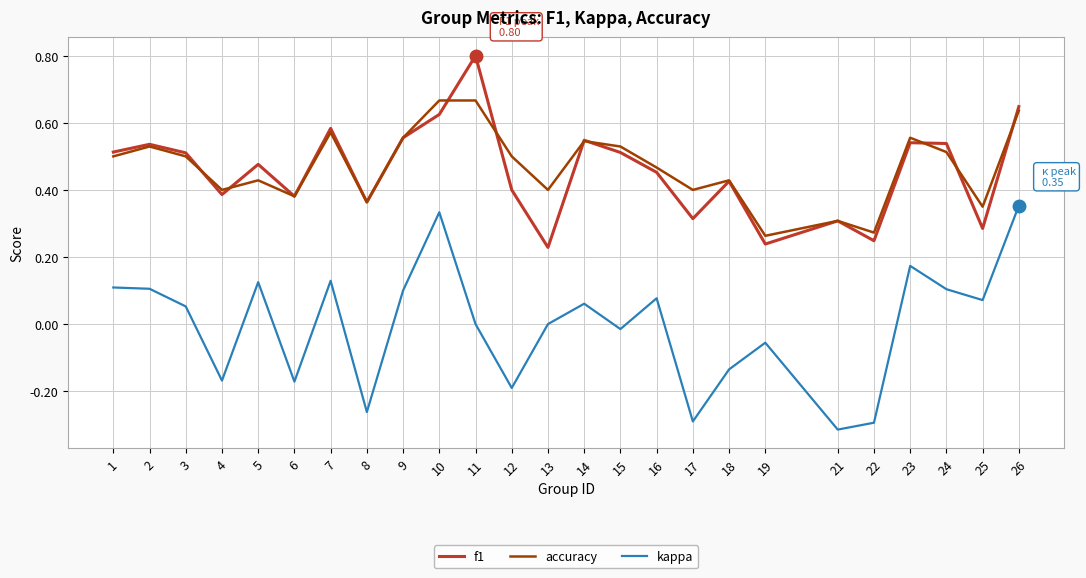

What are all the series names shown in the legend?

f1, accuracy, kappa